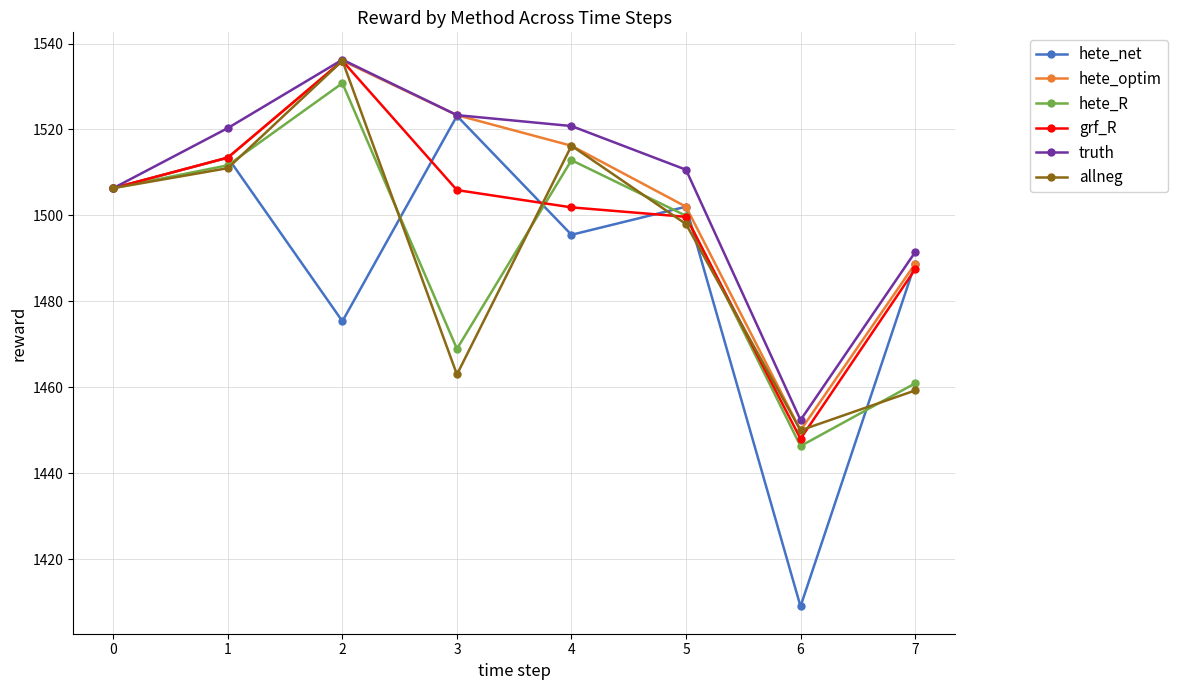

Which series changed the most between 1 and 4?

hete_net